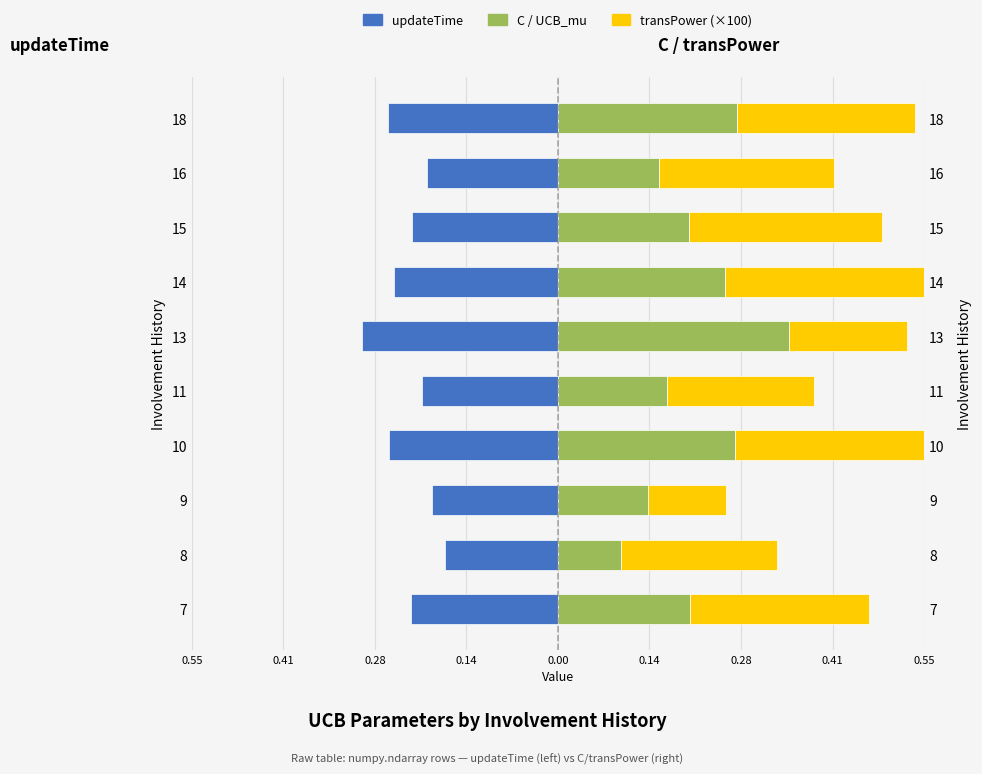

Count the C / UCB_mu values in the range 0 to 1.

10